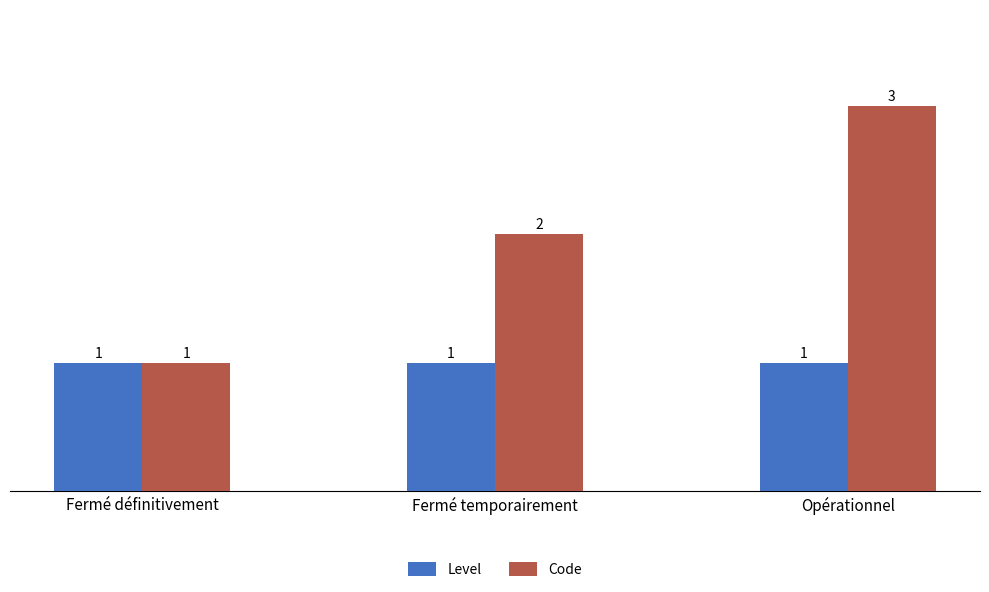

What is the label of the 1st bar from the right?

Opérationnel